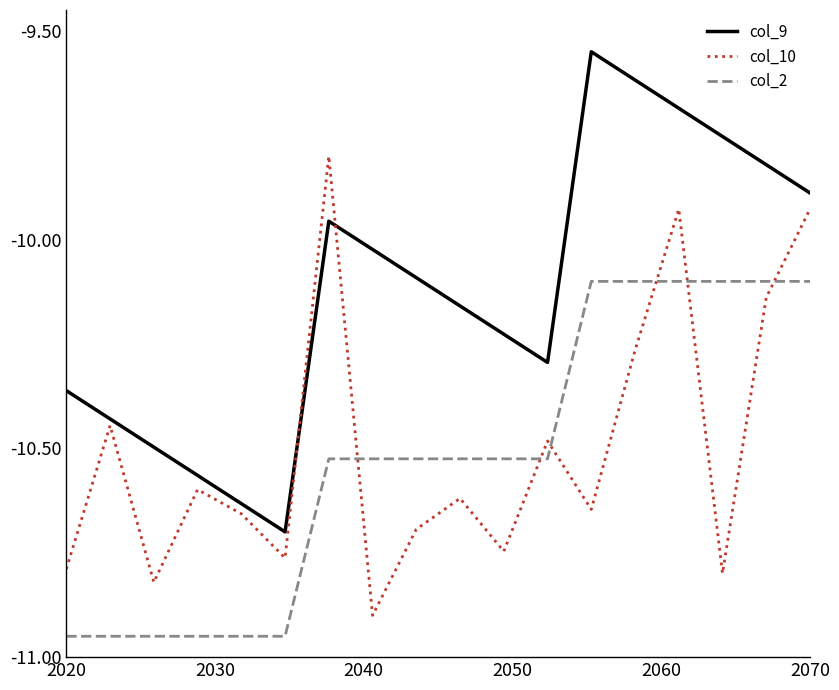

True or false: col_10 and col_9 cross at least once.

True